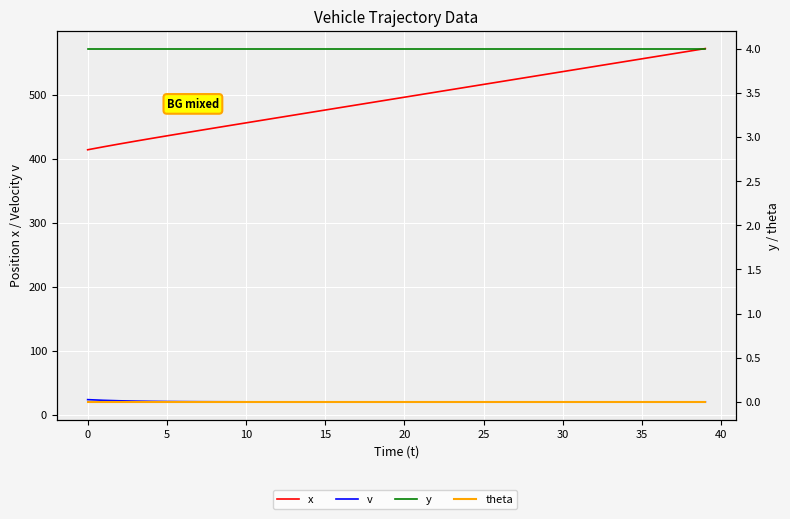

What are all the series names shown in the legend?

x, v, y, theta